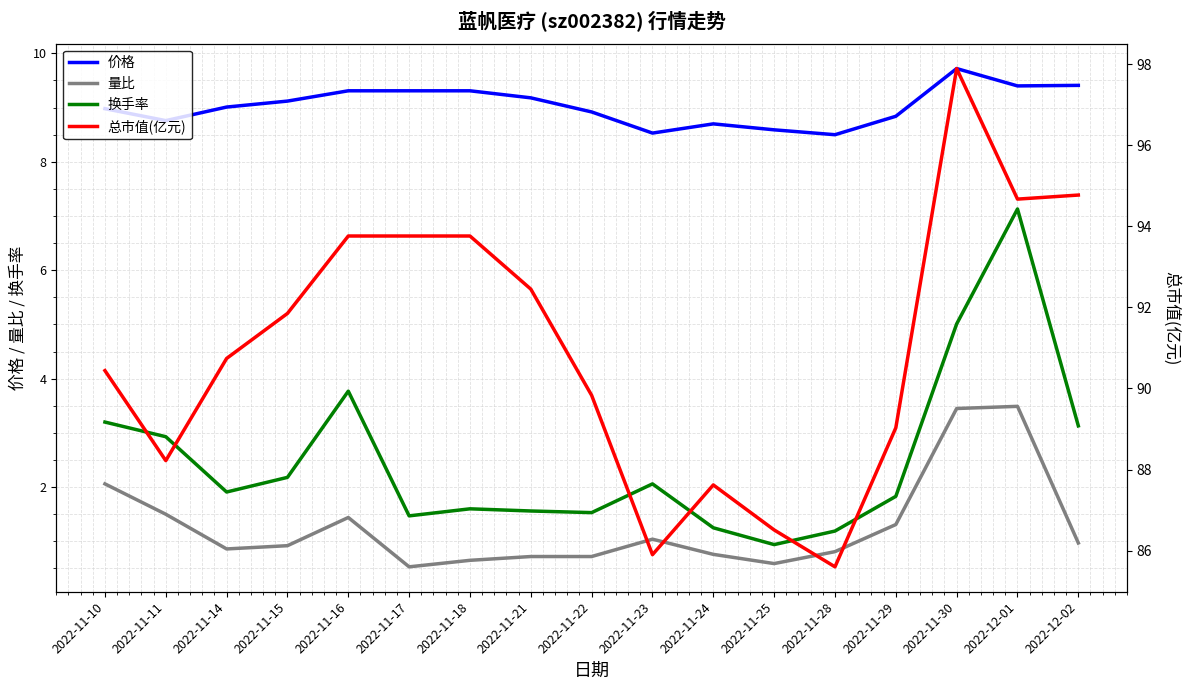

Is the value of 总市值(亿元) at 2022-11-24 greater than the value of 换手率 at 2022-11-25?

Yes